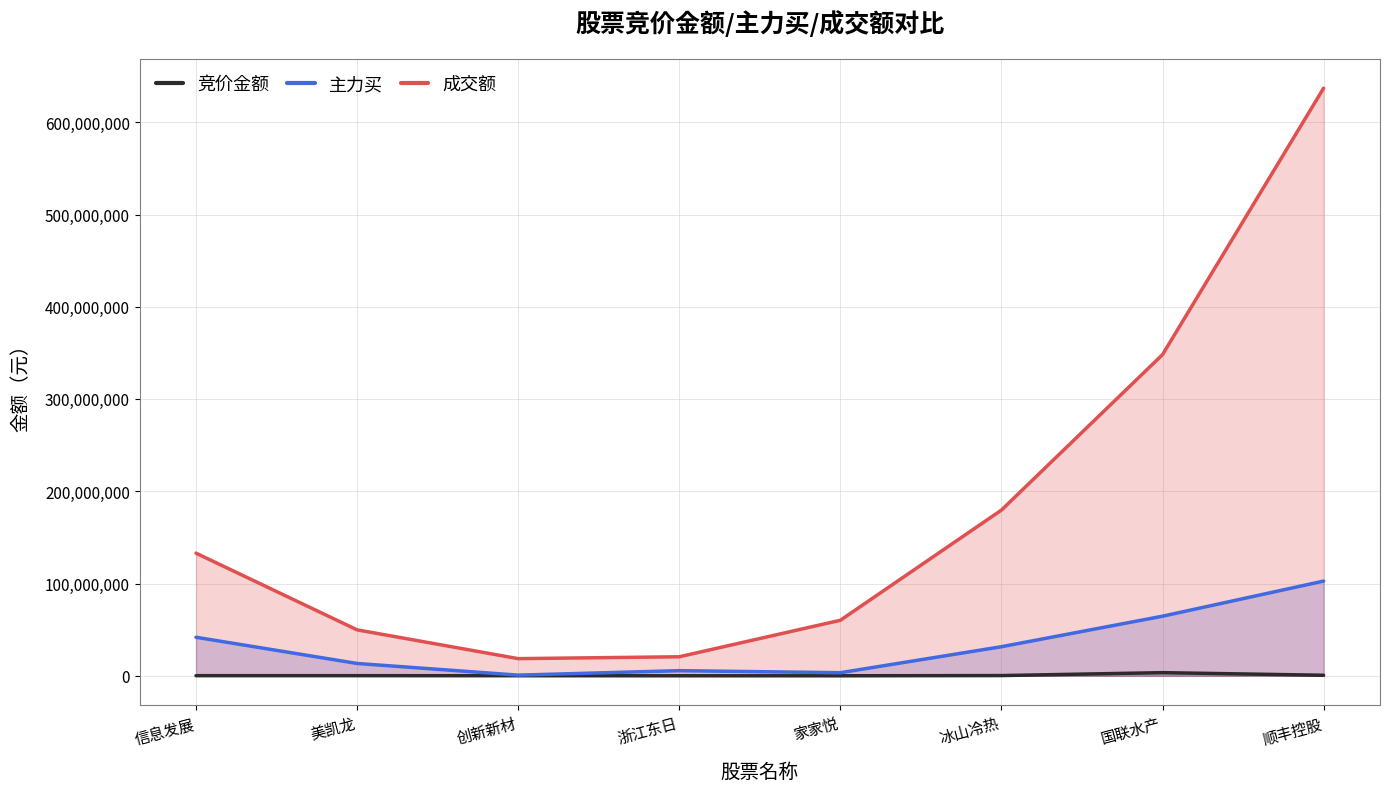

At which category is the sum across all series the highest?

顺丰控股